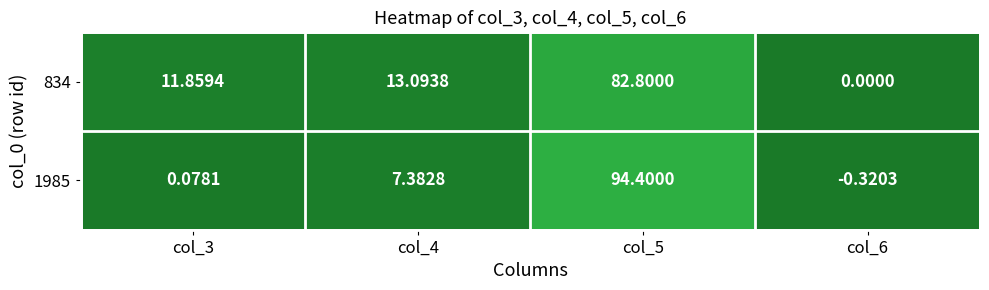

Count the number of data series in this chart.

2